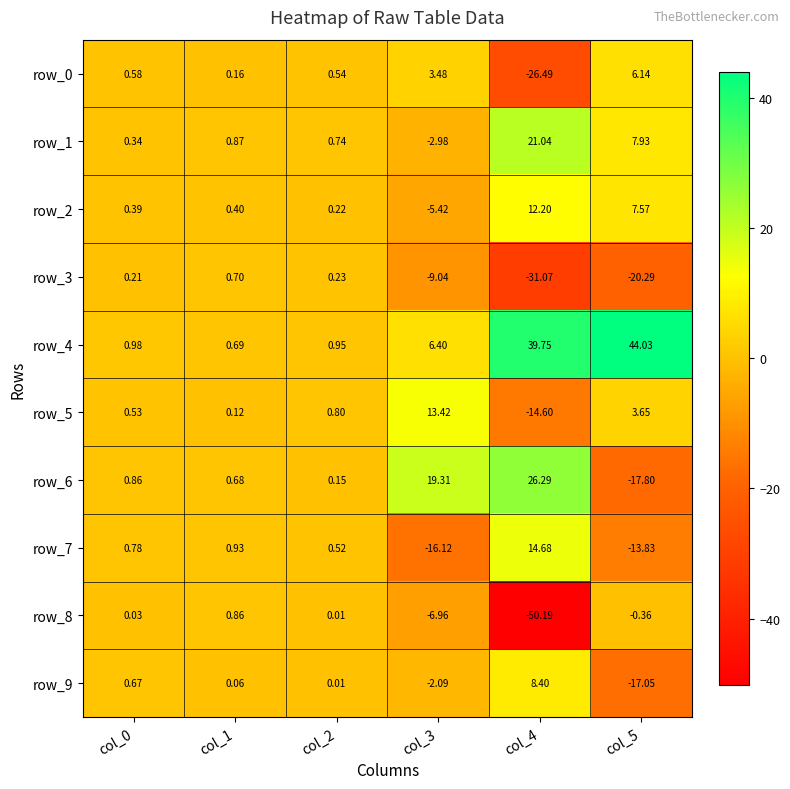

Is the value of row_5 at col_4 greater than the value of row_6 at col_4?

No